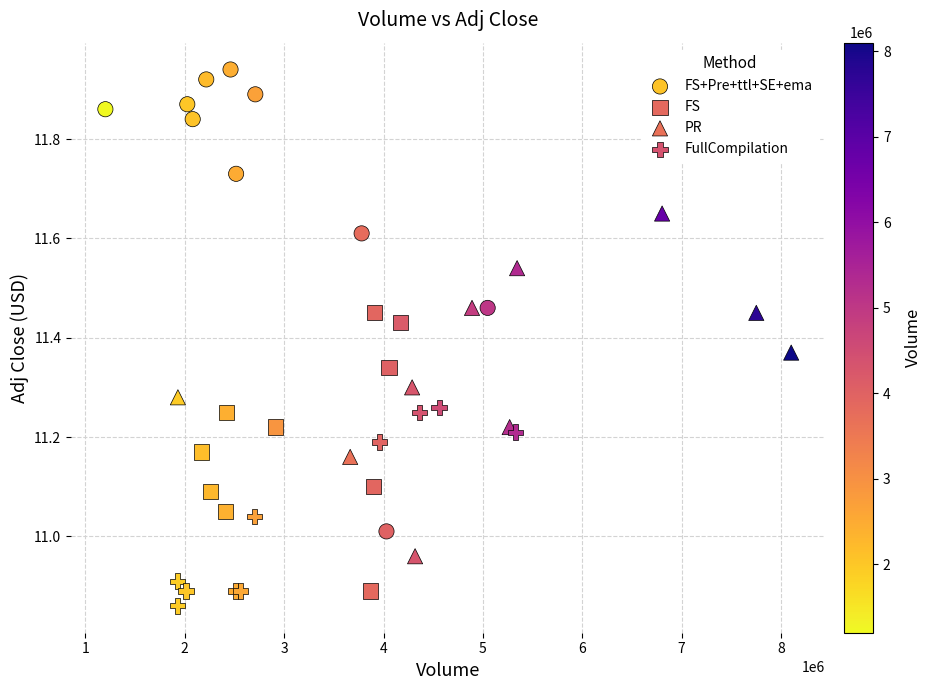

Which series reaches the minimum Y coordinate?

FullCompilation